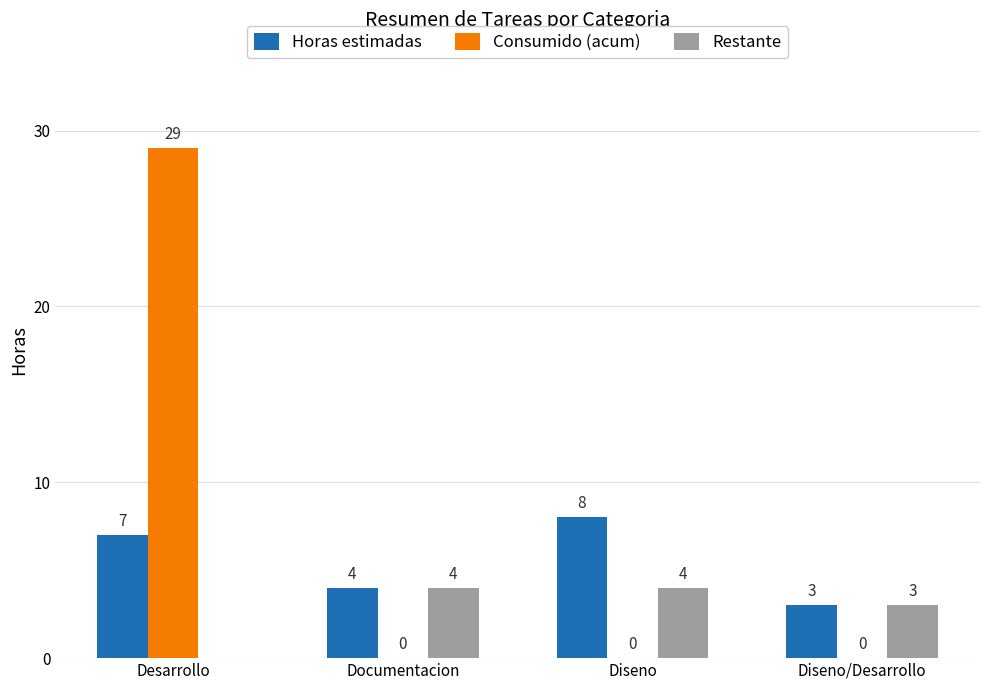

At which label does Restante reach its peak?

Documentacion